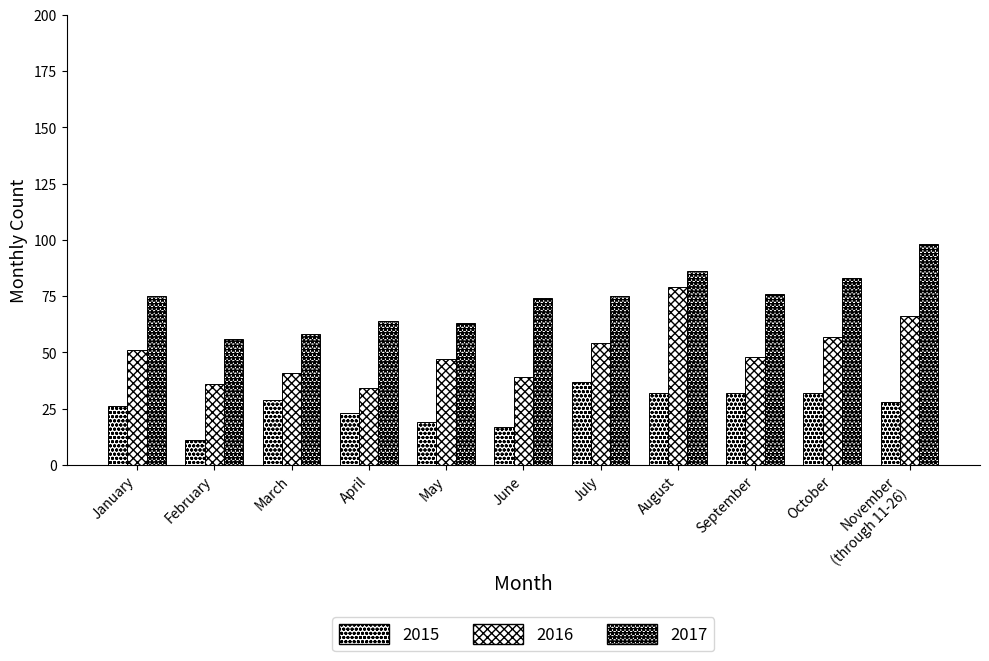

What is the value of the 2017 bar at the 7th from the left?

75